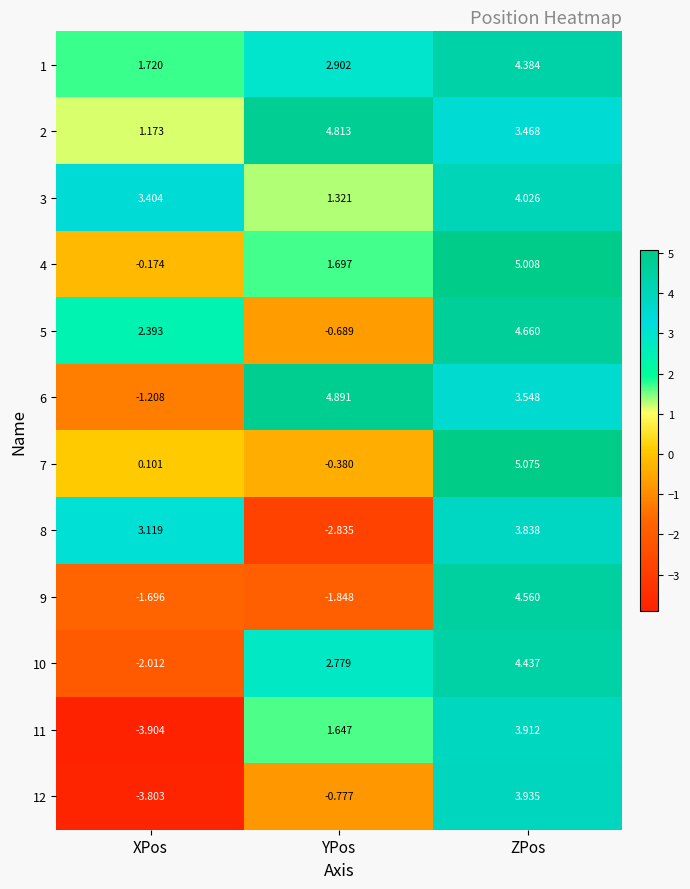

What is the total value across all series at YPos?

13.5